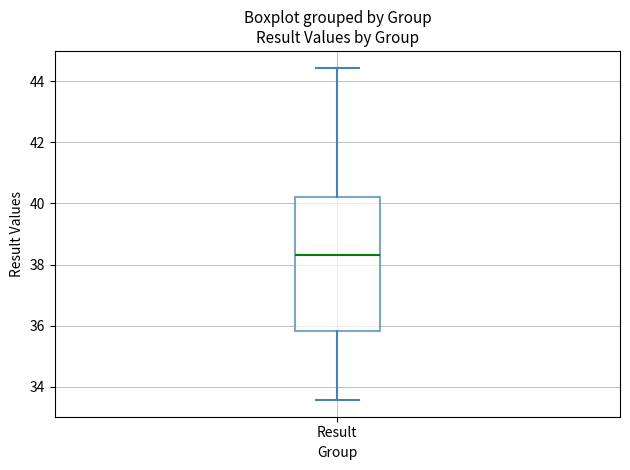

Read this box plot against the y-axis: the position of the median line, the range covered by the box, and the ends of both whiskers. The values are not printed on the chart, so give them approximately, as read against the axis.

median 38.4, box 35.8 to 40.2, whiskers 33.6 to 44.4